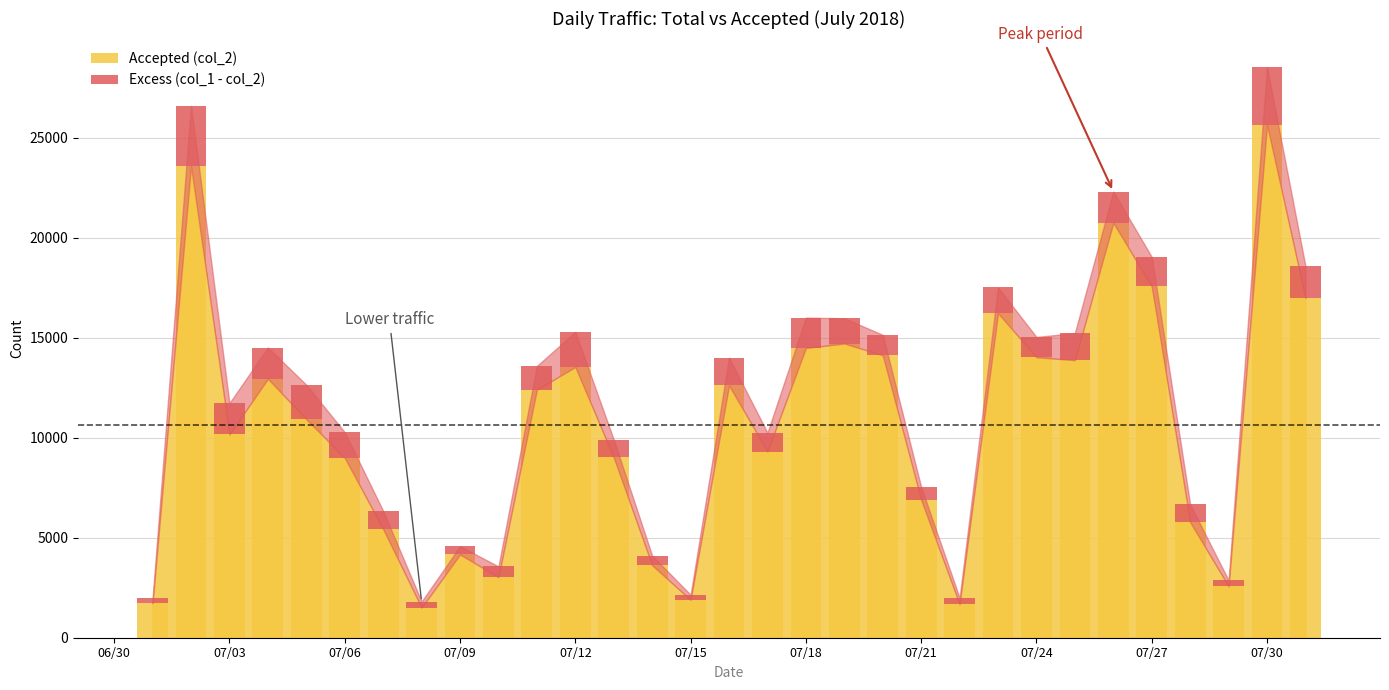

Reading right to left, extract all data points from this chart.

1601	2881	306	886	1475	1565	1357	1014	1286	328	643	1019	1263	1518	944	1388	255	481	893	1758	1184	538	415	307	908	1284	1723	1563	1572	3008	275